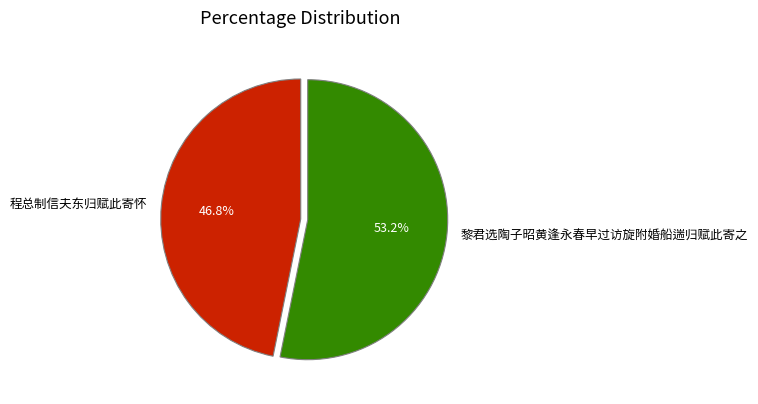

Which slice is the smallest?

程总制信夫东归赋此寄怀